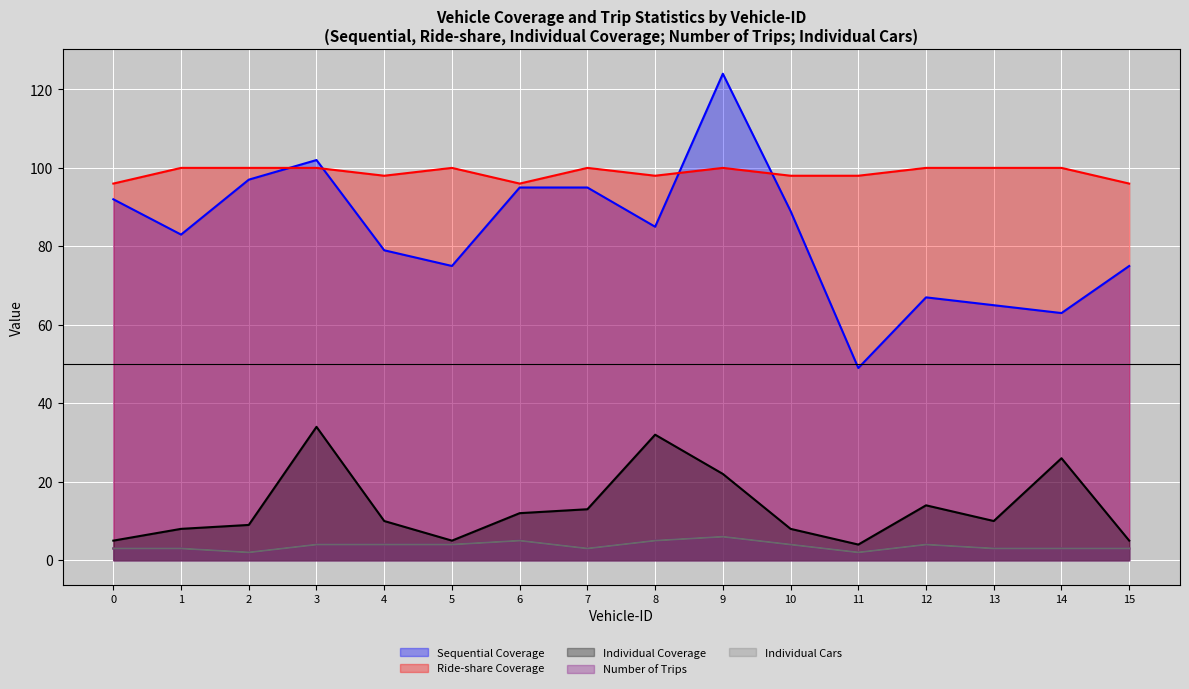

Reading left to right, transcribe all the data shown in this chart.

Sequential Coverage: 92	83	97	102	79	75	95	95	85	124	89	49	67	65	63	75
Ride-share Coverage: 96	100	100	100	98	100	96	100	98	100	98	98	100	100	100	96
Individual Coverage: 5	8	9	34	10	5	12	13	32	22	8	4	14	10	26	5
Number of Trips: 3	3	2	4	4	4	5	3	5	6	4	2	4	3	3	3
Individual Cars: 3	3	2	4	4	4	5	3	5	6	4	2	4	3	3	3